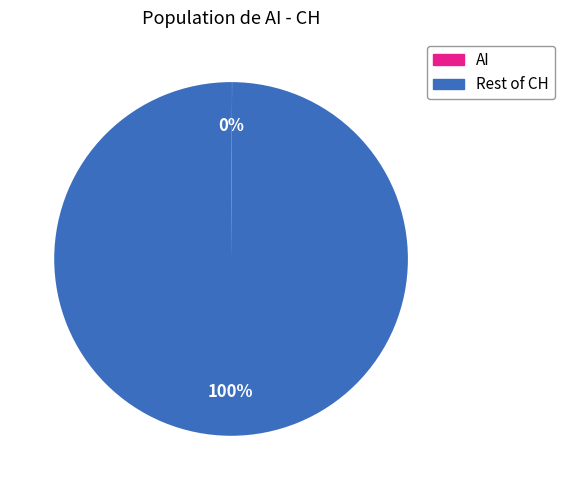

To the nearest percent, what is the average slice percentage?

50%